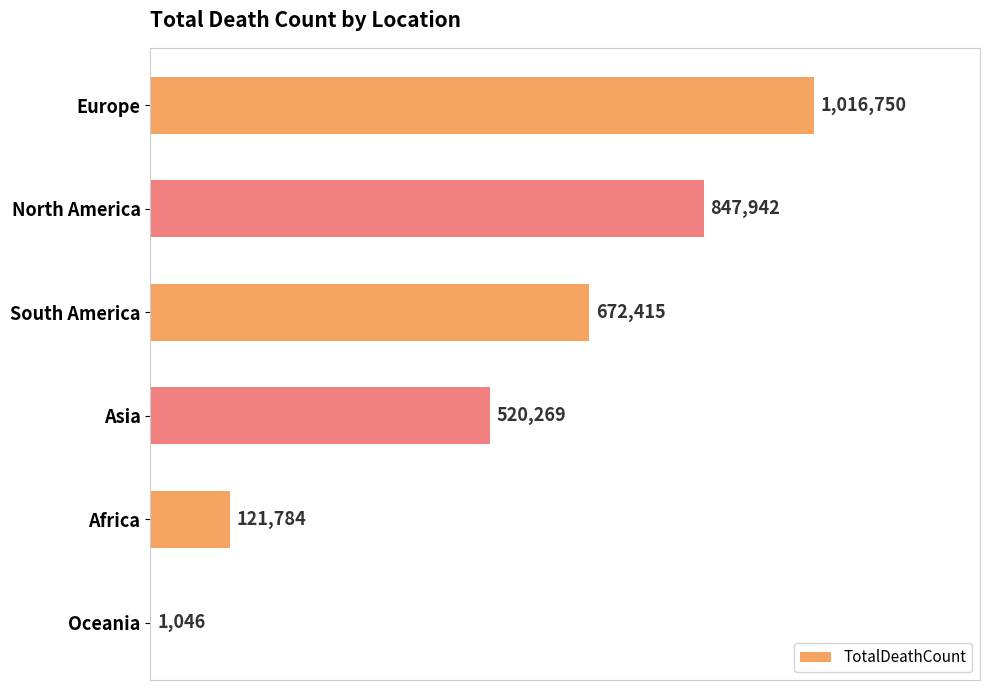

Are the bars horizontal?

Yes